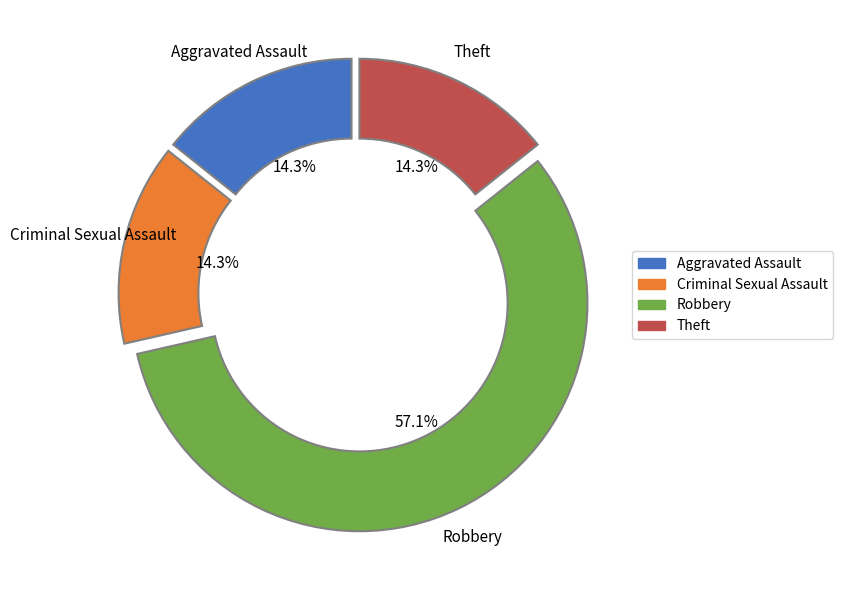

Count the number of slices in the pie.

4